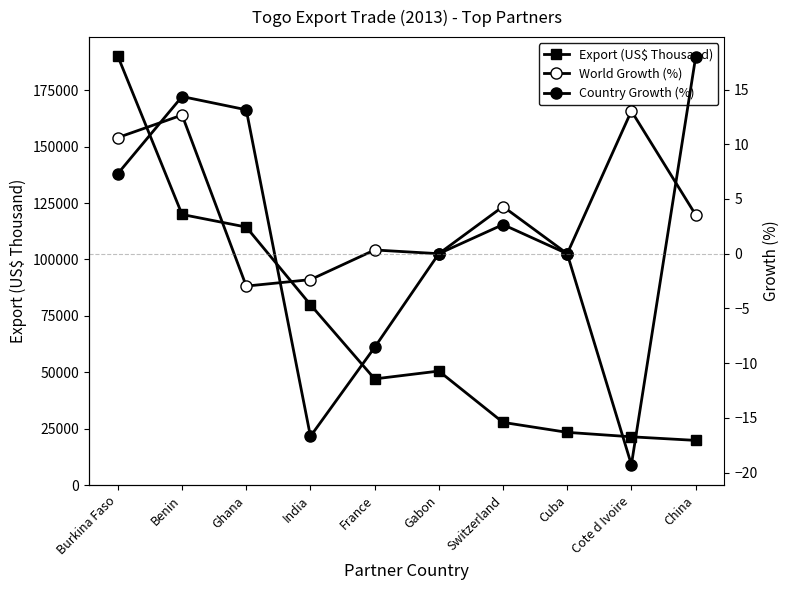

Reading left to right, transcribe all the data shown in this chart.

Export (US$ Thousand): Burkina Faso=190027.8	Benin=119929.8	Ghana=114347.9	India=79931.3	France=47049.0	Gabon=50524.4	Switzerland=27778.2	Cuba=23358.1	Cote d Ivoire=21391.2	China=19795.3
World Growth (%): Burkina Faso=10.6	Benin=12.7	Ghana=-3.0	India=-2.4	France=0.3	Gabon=0.0	Switzerland=4.3	Cuba=0.0	Cote d Ivoire=13.0	China=3.6
Country Growth (%): Burkina Faso=7.3	Benin=14.4	Ghana=13.2	India=-16.7	France=-8.6	Gabon=0.0	Switzerland=2.7	Cuba=0.0	Cote d Ivoire=-19.3	China=17.9